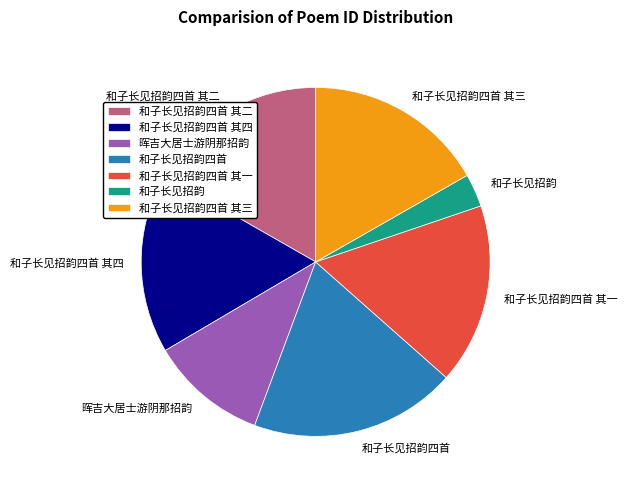

Which category has the biggest portion of the pie?

和子长见招韵四首